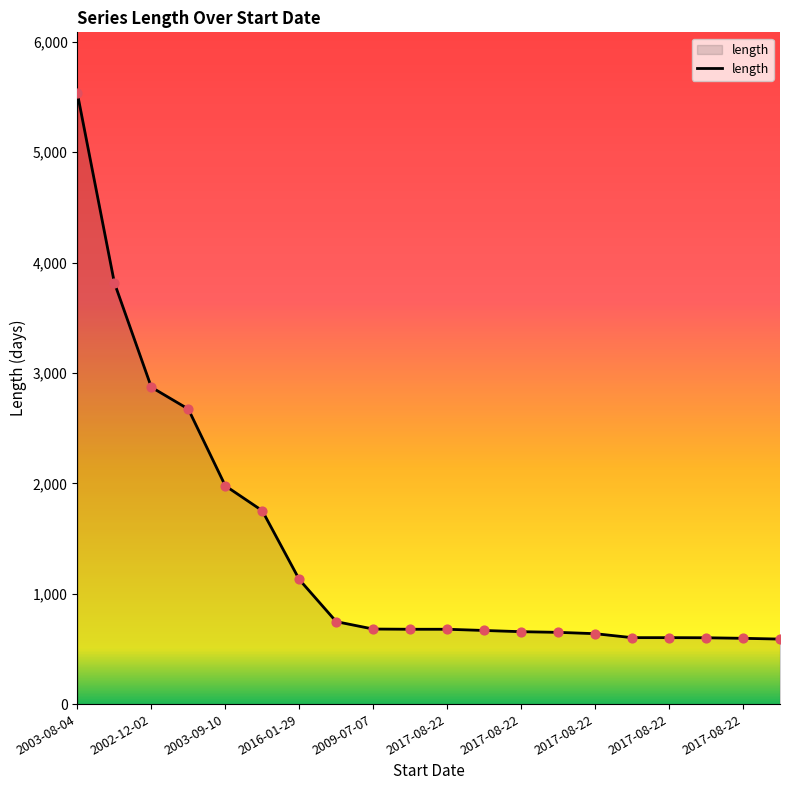

What is the maximum value shown in the chart?

5533